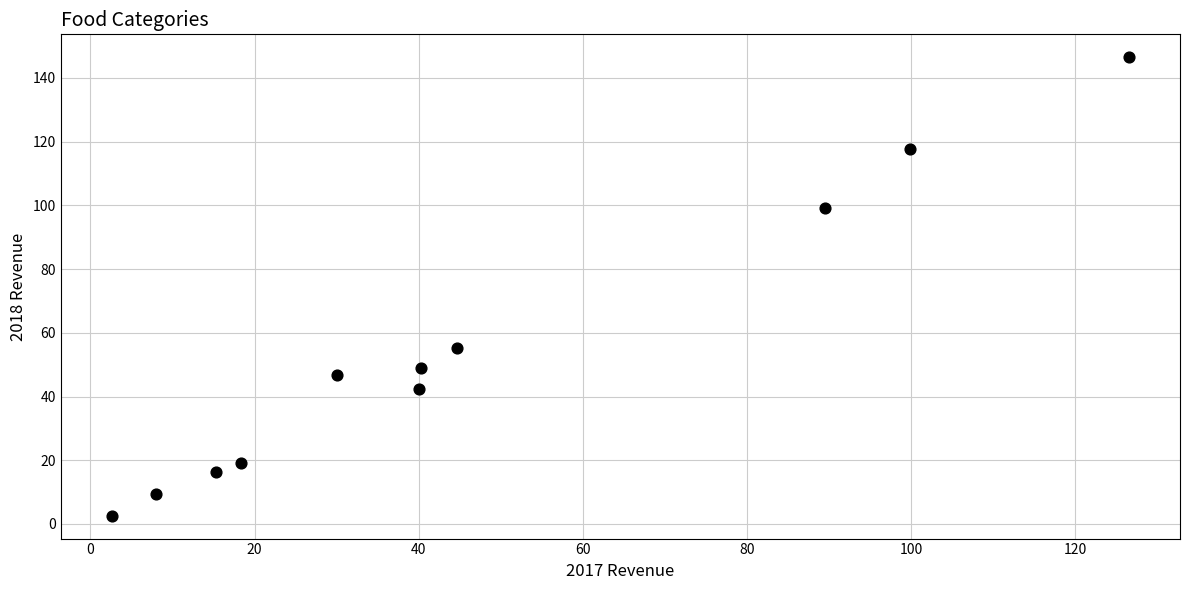

What Y value in the scatter plot is closest to 74?

55.1